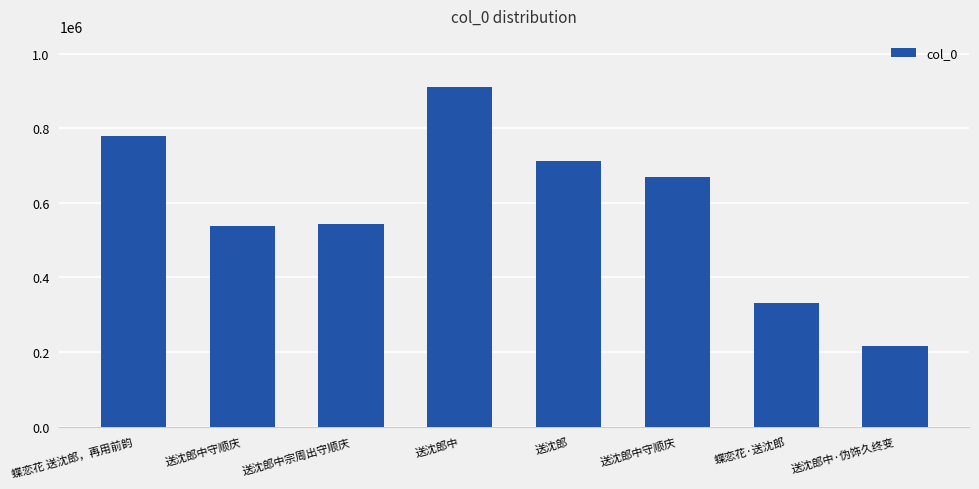

What is the difference between the second highest and second lowest values?

447833